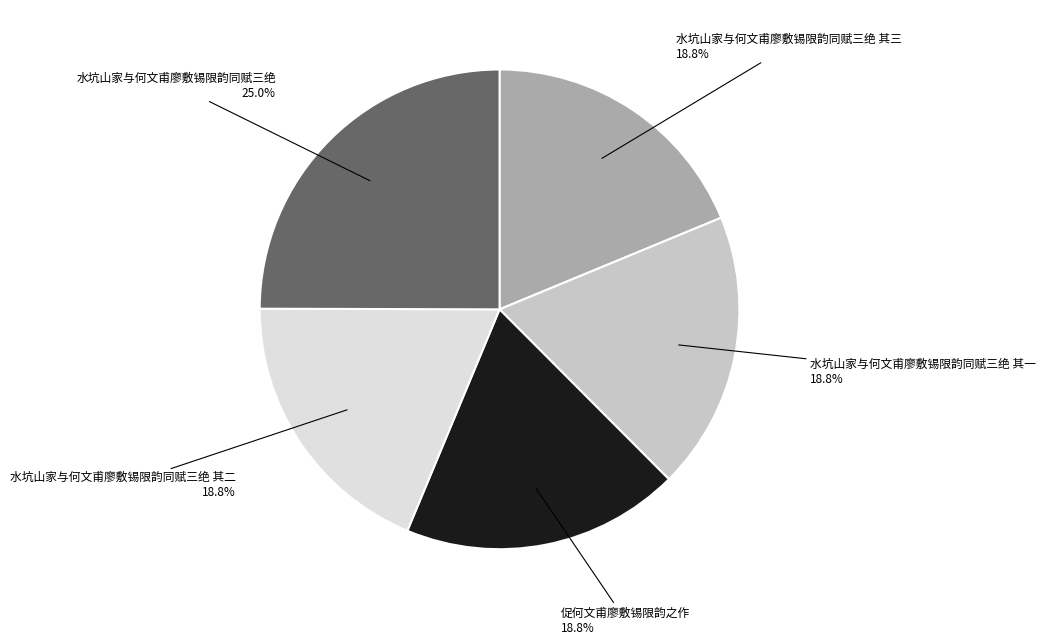

Is there a majority slice in this chart?

No